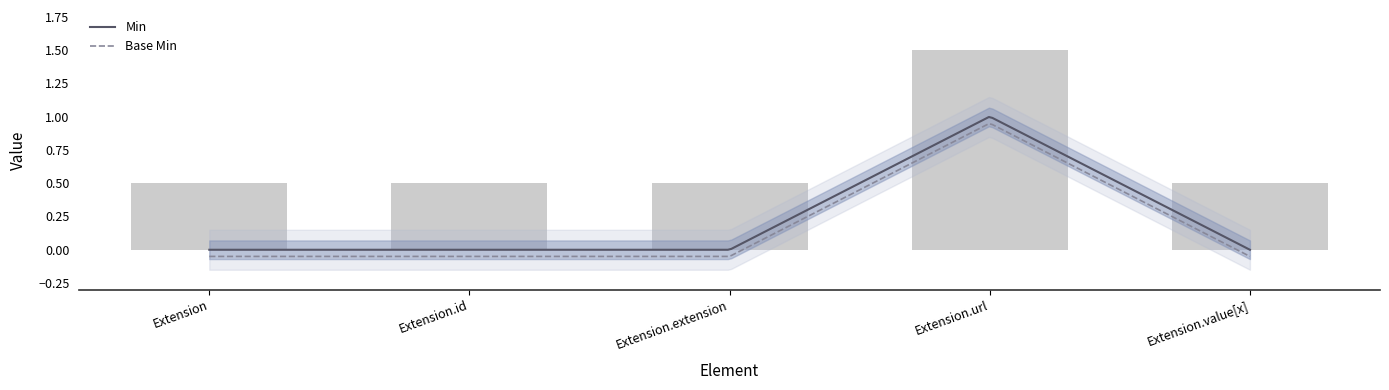

Reading left to right, list all the values displayed in this chart.

0.5	0.5	0.5	1.5	0.5